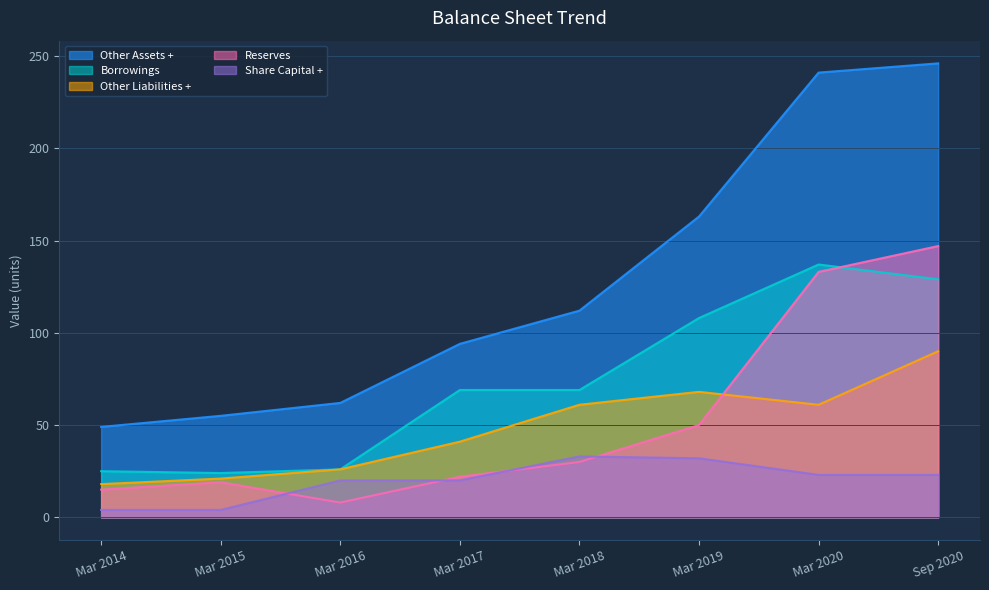

What position from the right is Mar 2014?

8